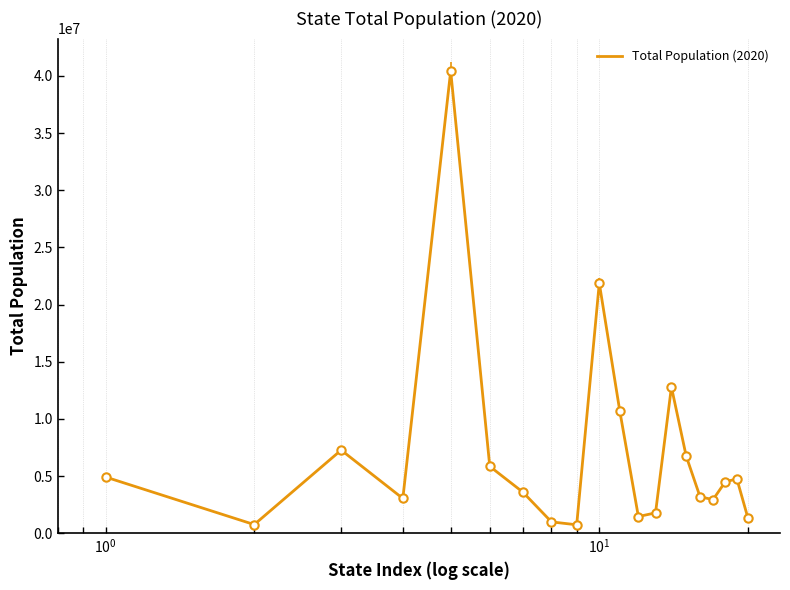

What is the difference between the maximum and minimum values?

39706088